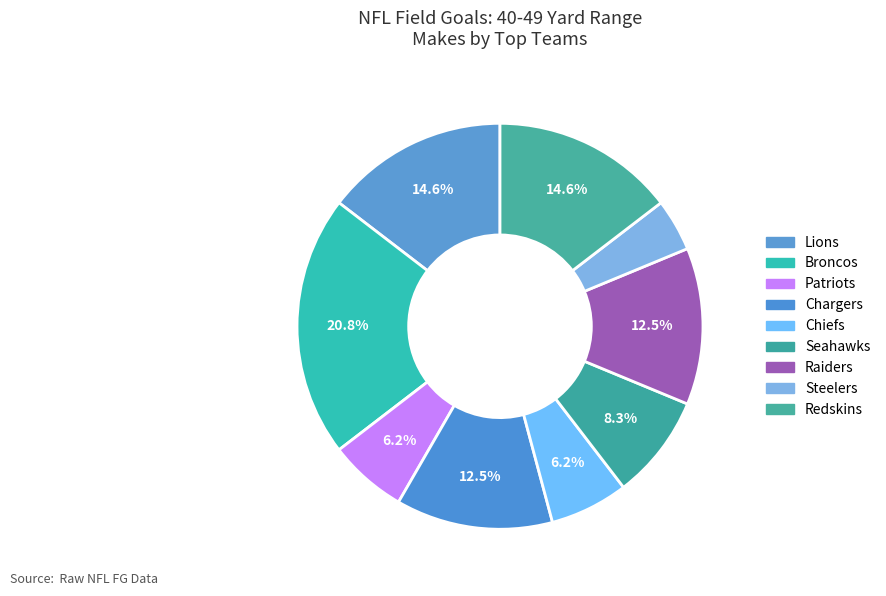

What is the ratio of the value at Steelers to the value at Seahawks?

0.5